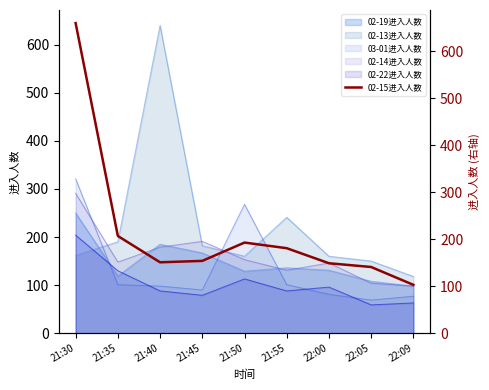

How many lines are shown in the chart?

1